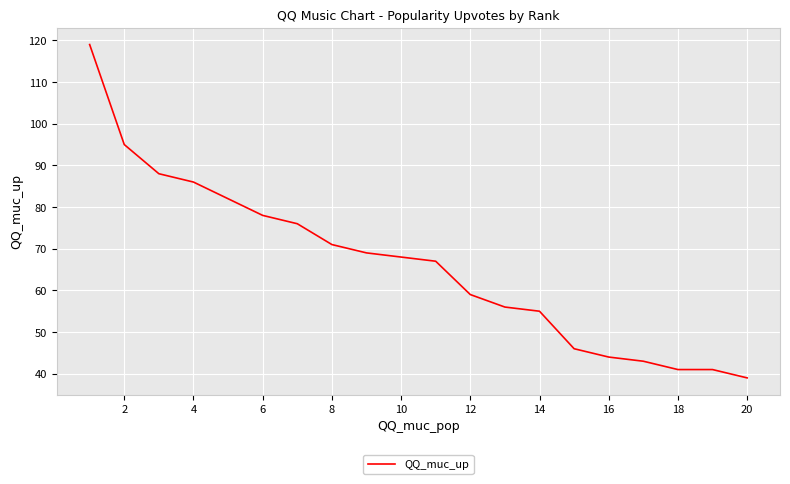

What is the difference between the maximum and minimum values?

80